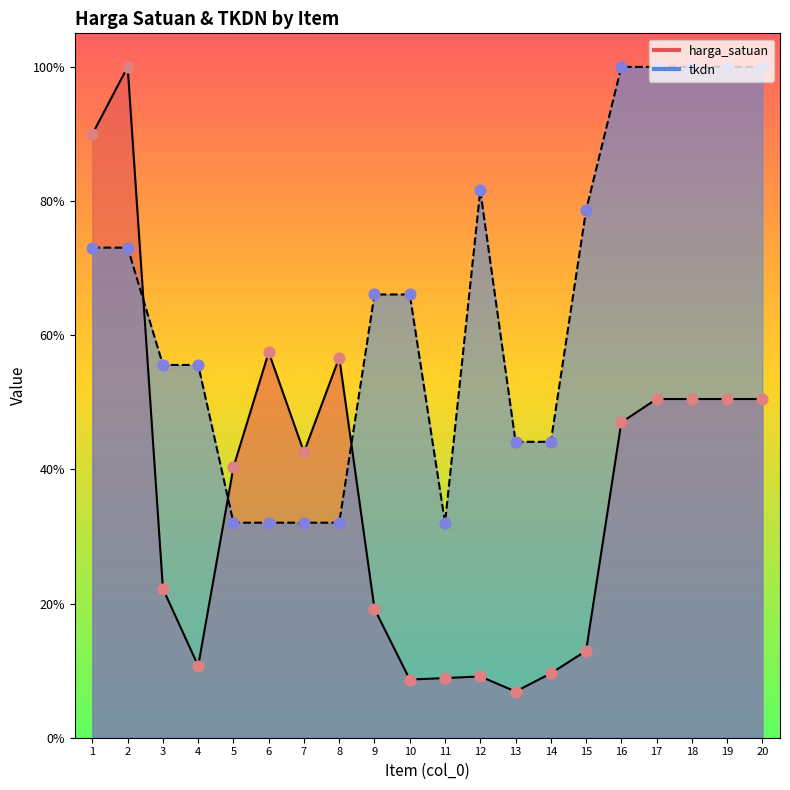

What are all the series names shown in the legend?

harga_satuan, tkdn